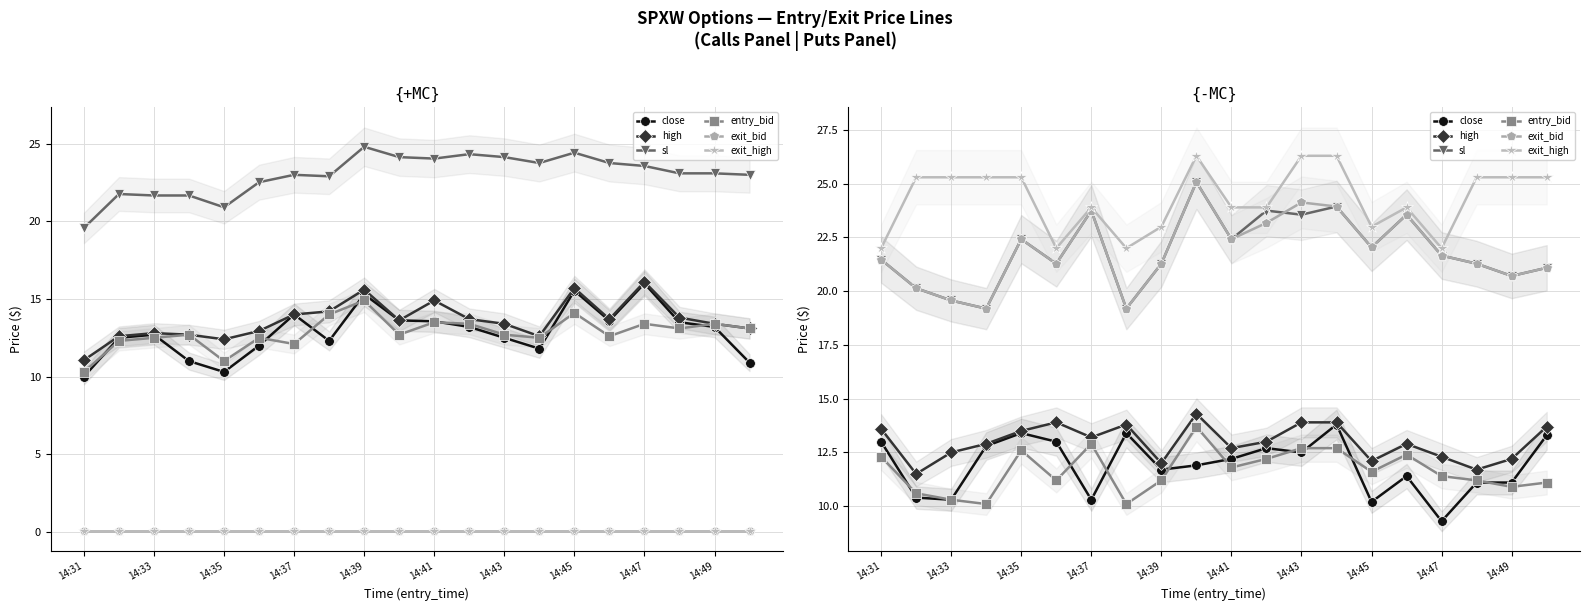

At which category does the chart reach its minimum across all series?

14:47